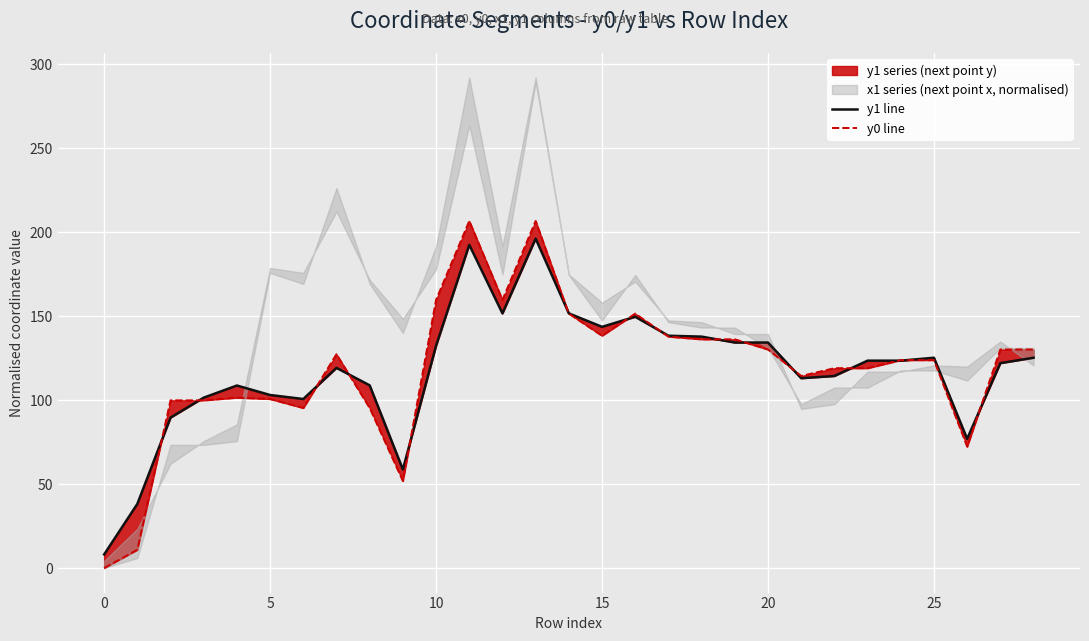

True or false: y1 line and y0 line cross at least once.

True